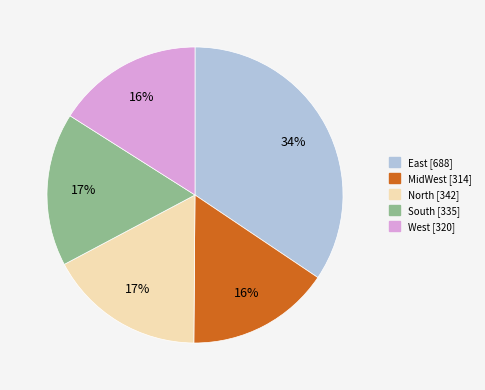

What is the largest slice in the pie chart?

East